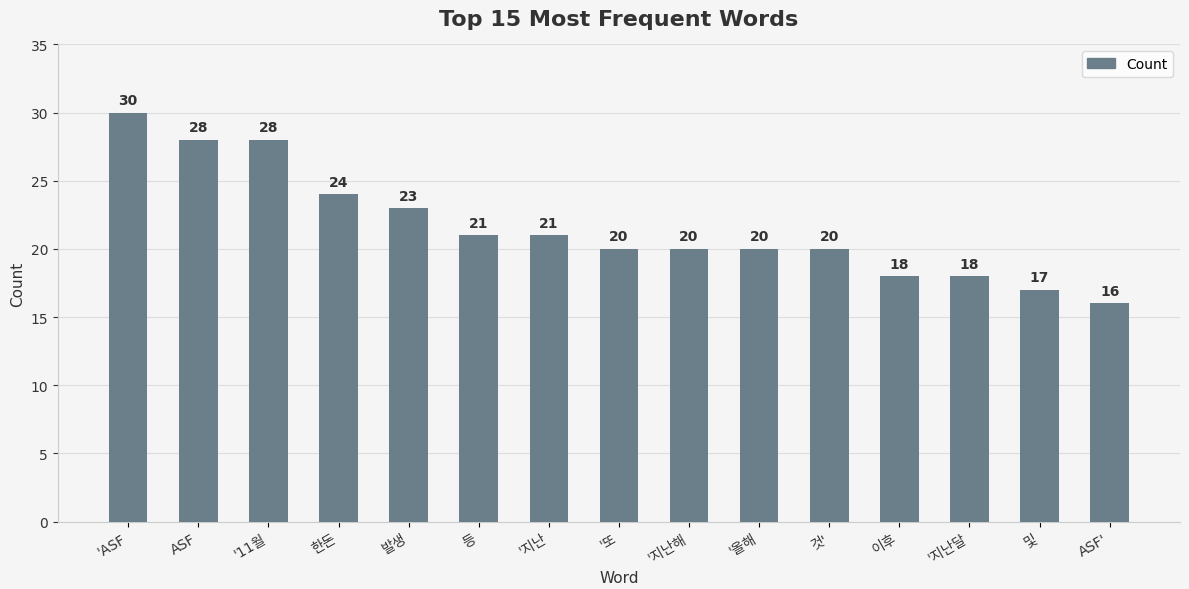

Reading left to right, extract all data points from this chart.

30	28	28	24	23	21	21	20	20	20	20	18	18	17	16